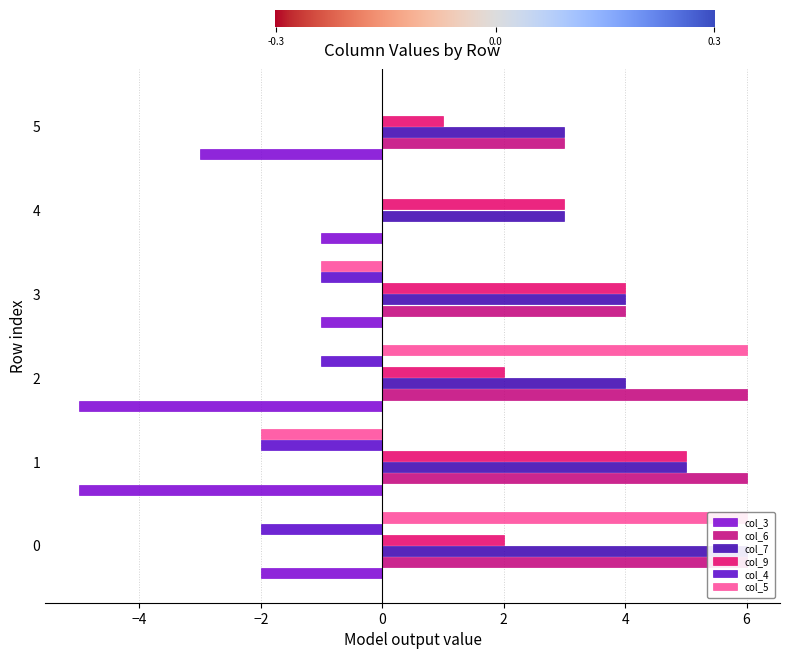

Where does the col_9 series first go above 3?

1